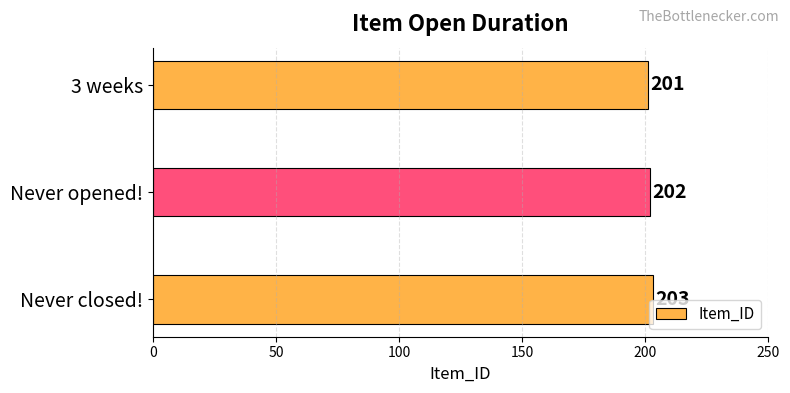

Rank the categories by value from lowest to highest.

3 weeks, Never opened!, Never closed!